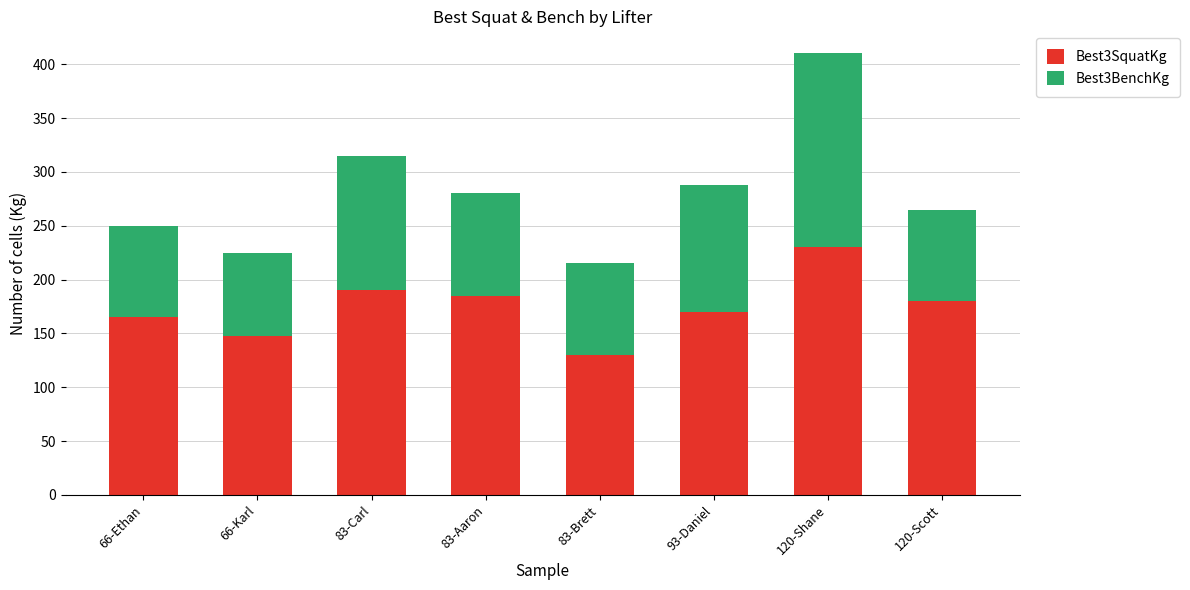

How many distinct data groups are displayed?

2